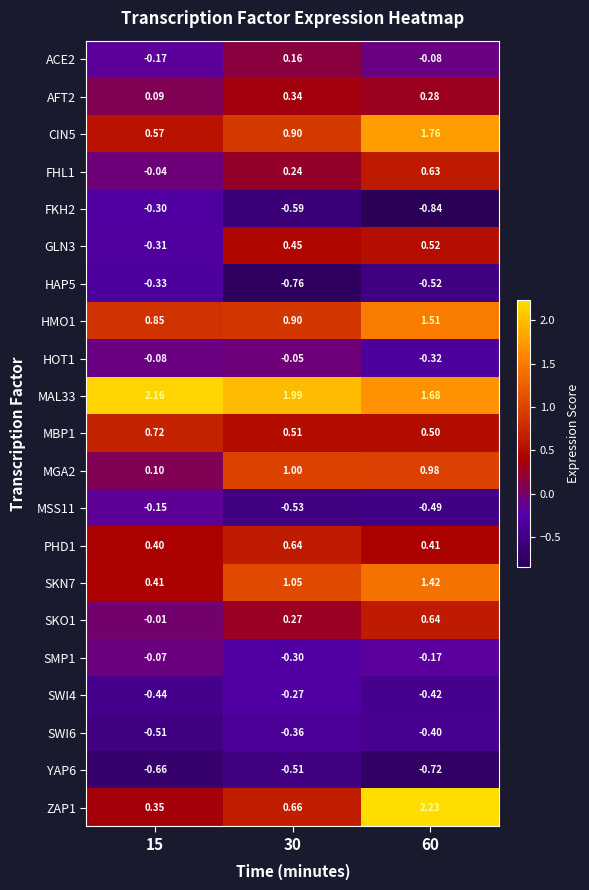

Is the value of SKN7 at 60 greater than the value of SMP1 at 60?

Yes